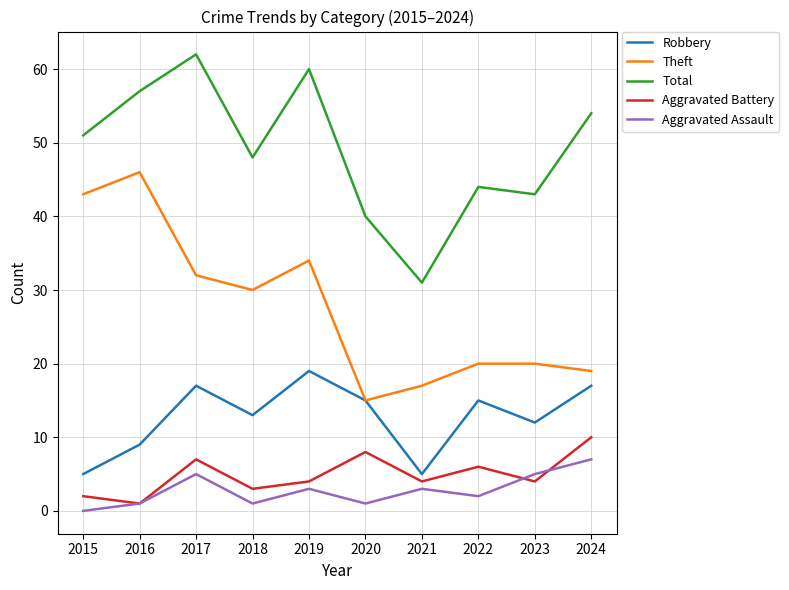

True or false: Aggravated Battery and Total intersect in this chart.

False